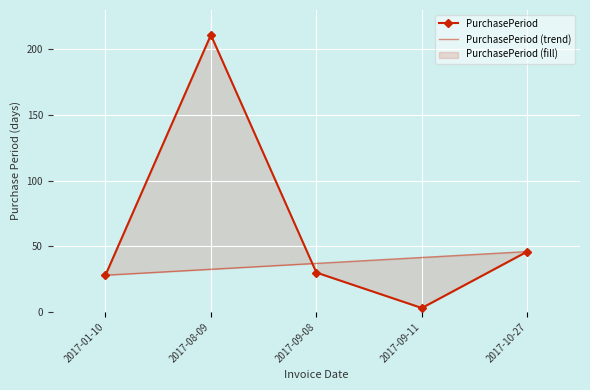

What is the lowest value of the PurchasePeriod series?

3.0